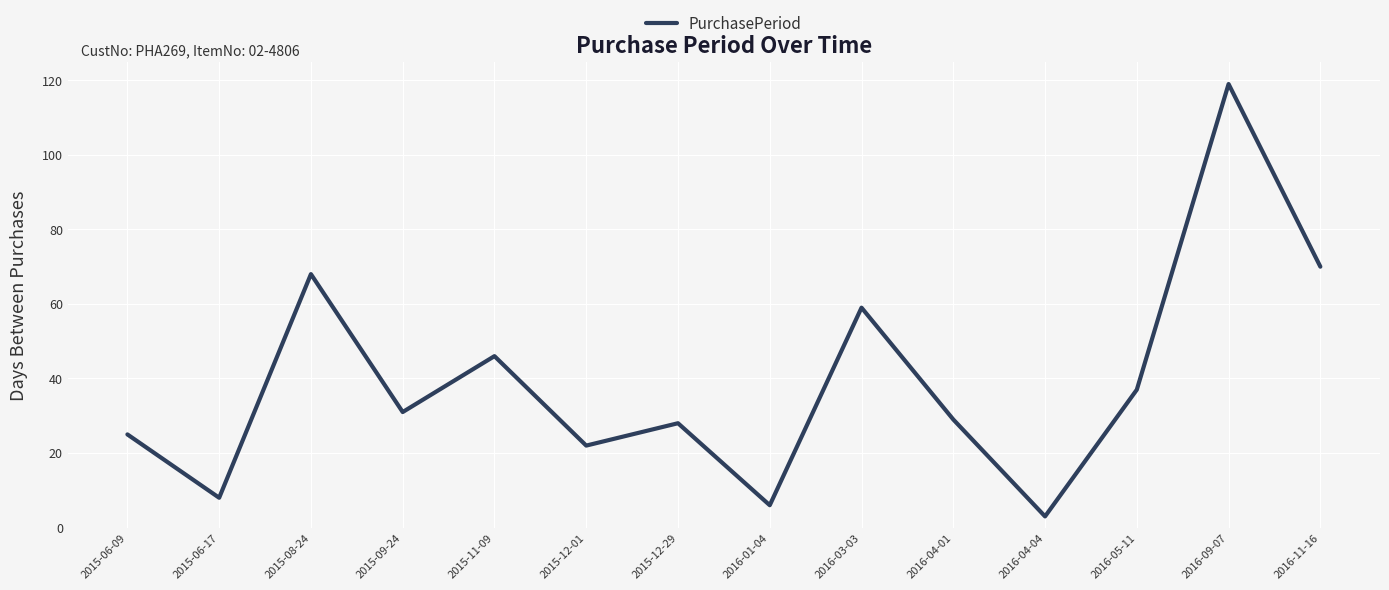

What is the change in value from 2016-05-11 to 2016-09-07?

+82